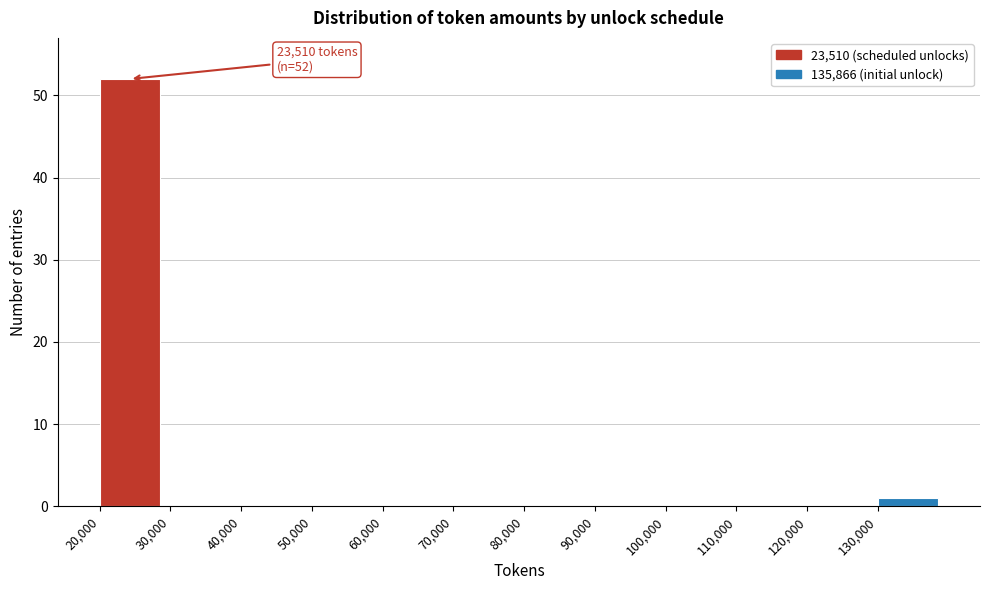

Which range on the x-axis has the tallest bar?

20000 to 30000